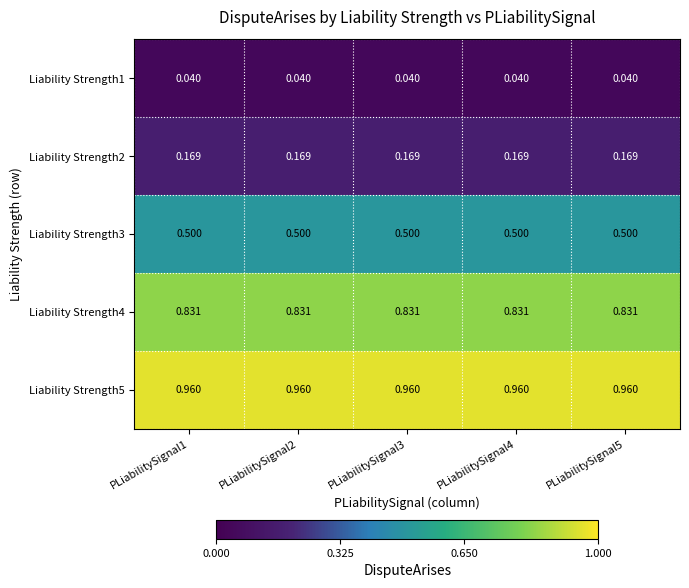

Is the value of Liability Strength5 at PLiabilitySignal5 greater than the value of Liability Strength1 at PLiabilitySignal2?

Yes